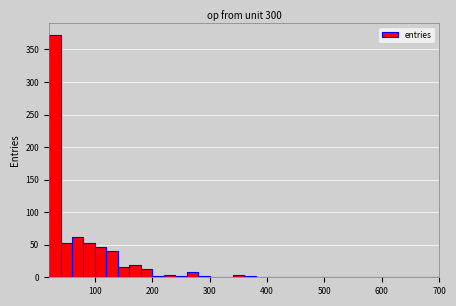

Read against the x-axis, roughly where is the centre of the tallest bar?

30